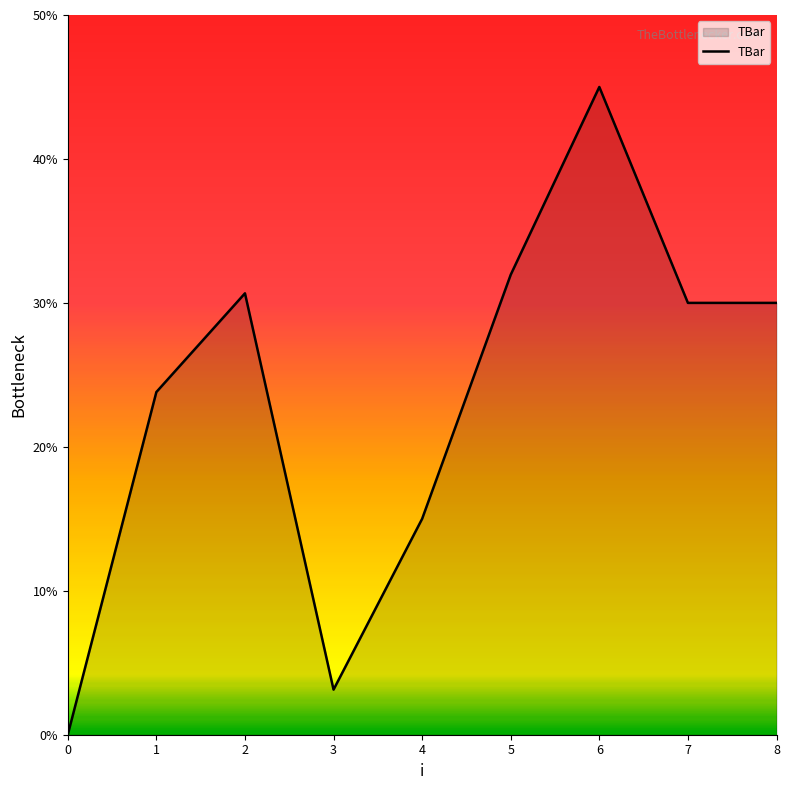

What is the maximum value shown in the chart?

45.0